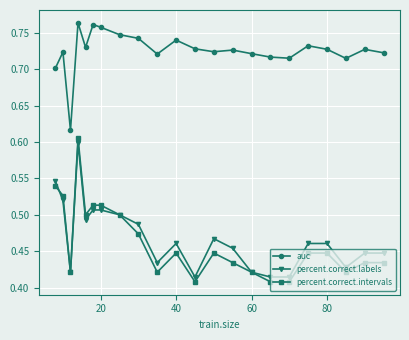

What are all the series names shown in the legend?

auc, percent.correct.labels, percent.correct.intervals